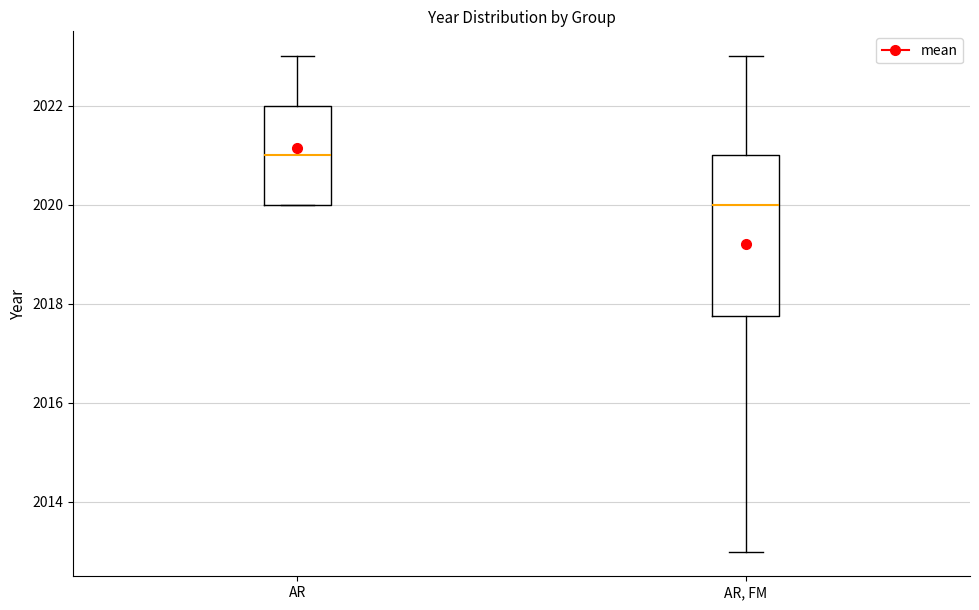

Comparing the boxes themselves (not the whiskers), which one is the tallest?

AR, FM